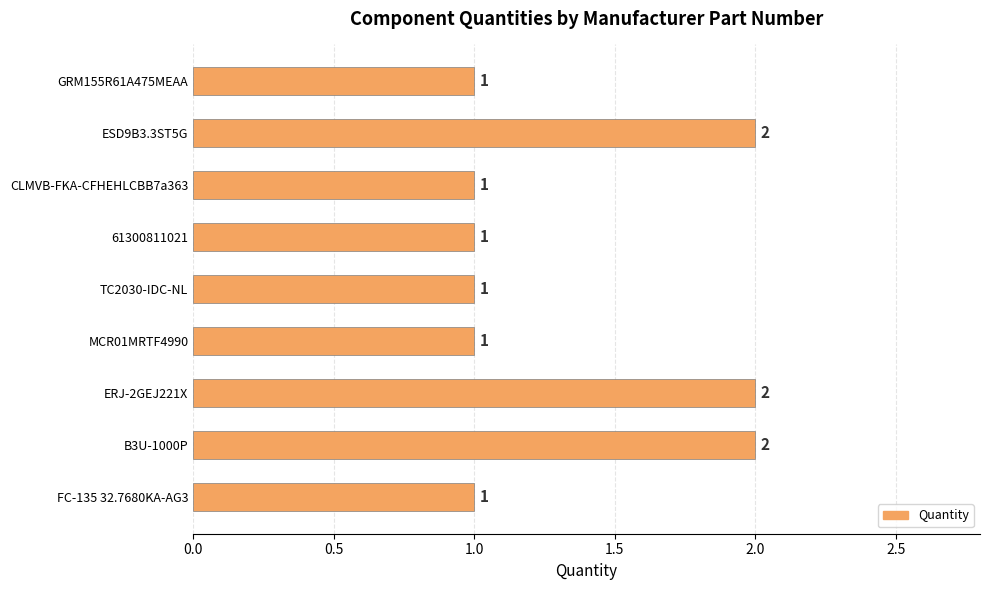

What is the value of the 1st bar from the top?

1